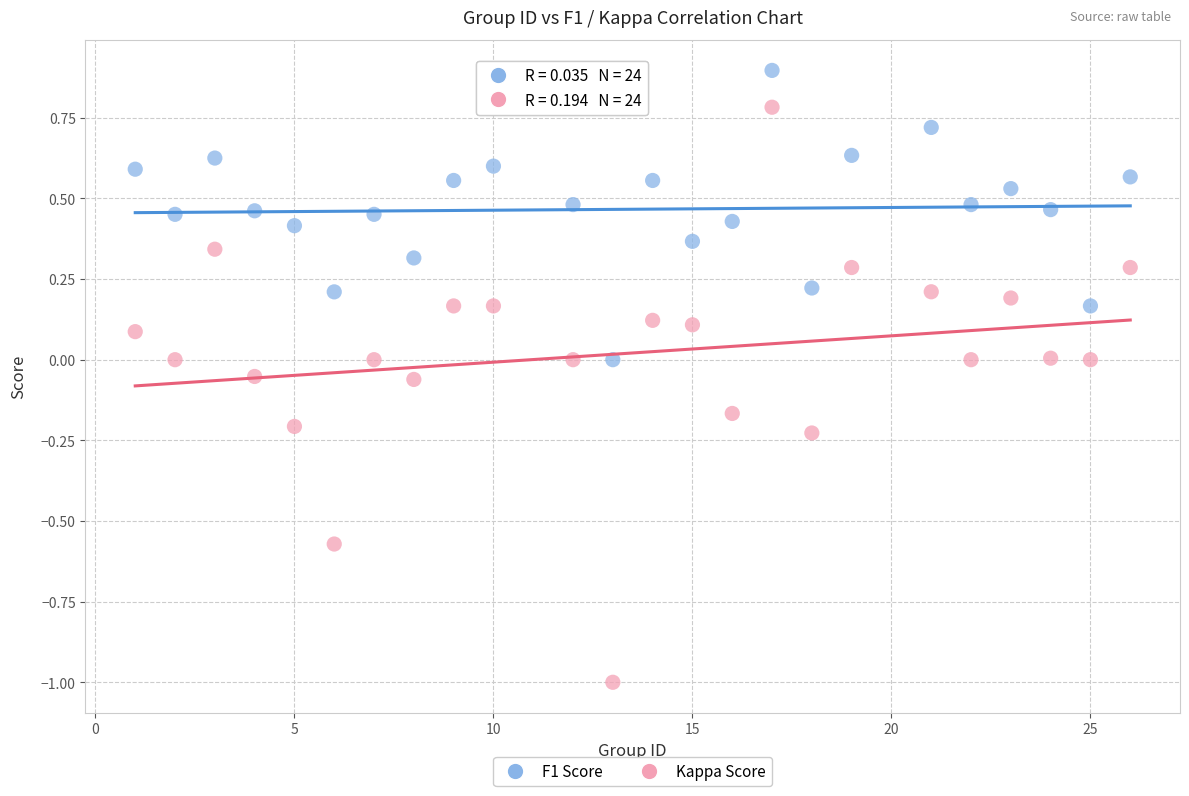

What are all the series names shown in the legend?

F1 Score, Kappa Score